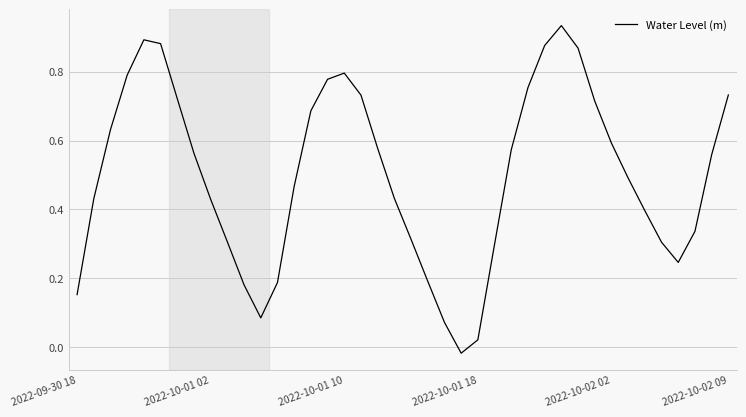

Is it true that the value at 2022-10-01 10 is 0.4?

False